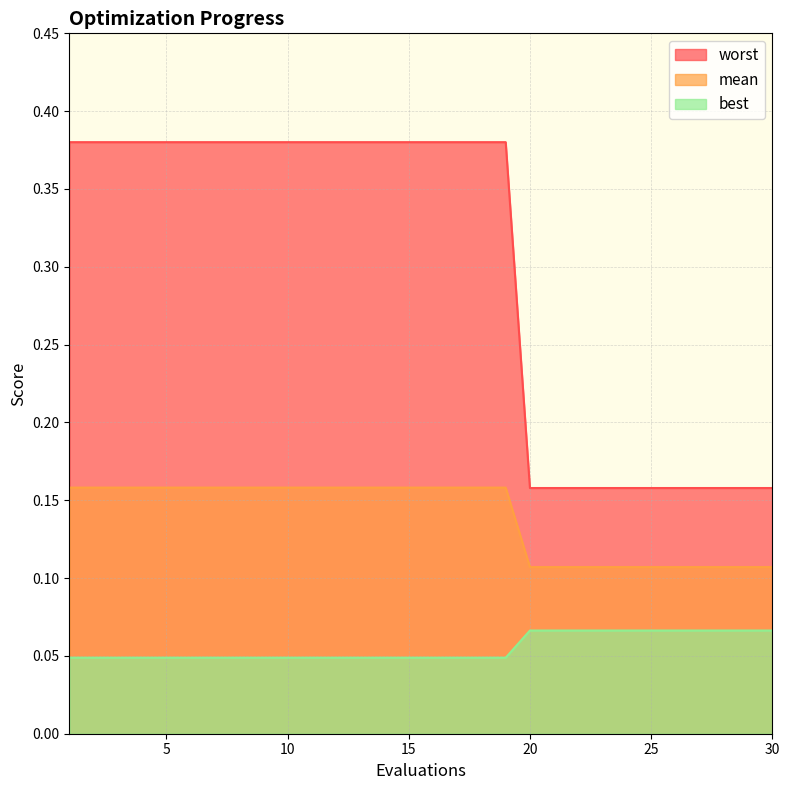

What is the difference between the mean values at 13 and 25?

0.2